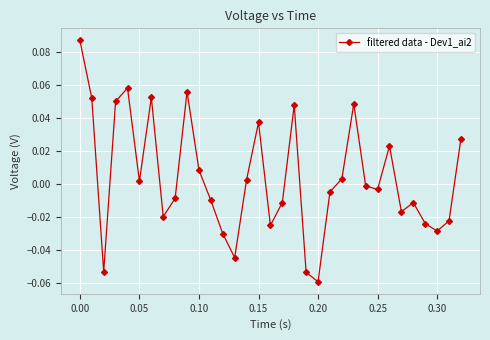

How many values are above zero?

15